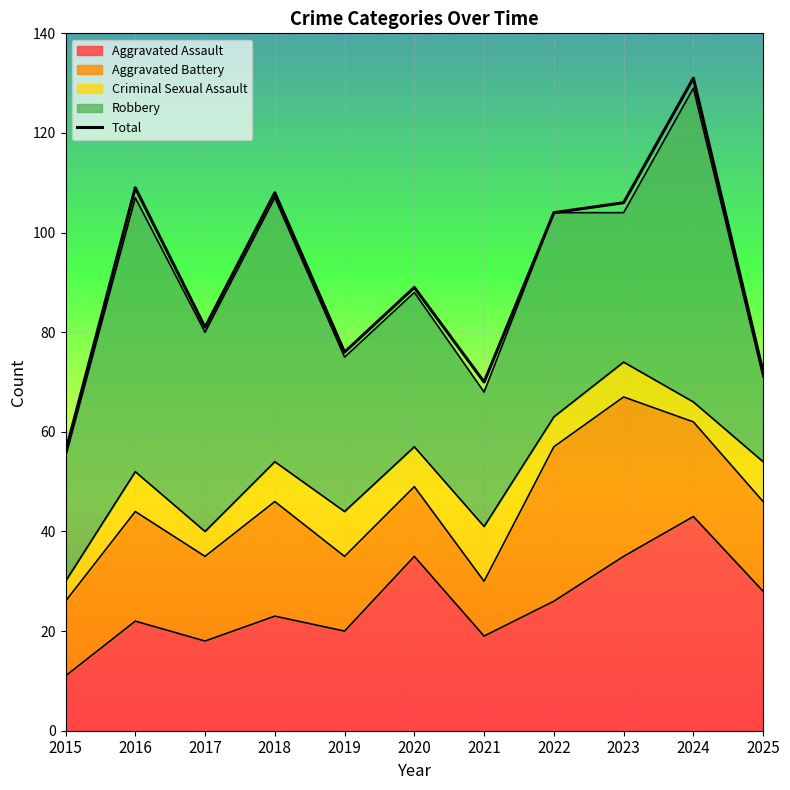

What is the value of the 1st point from the left?

56